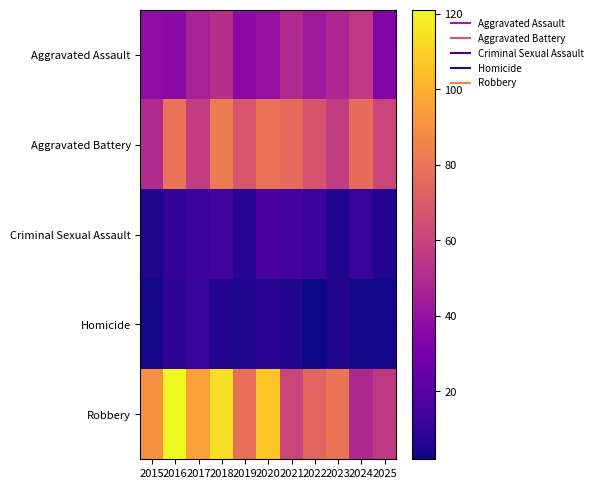

Which series has the largest range (max minus min)?

Robbery